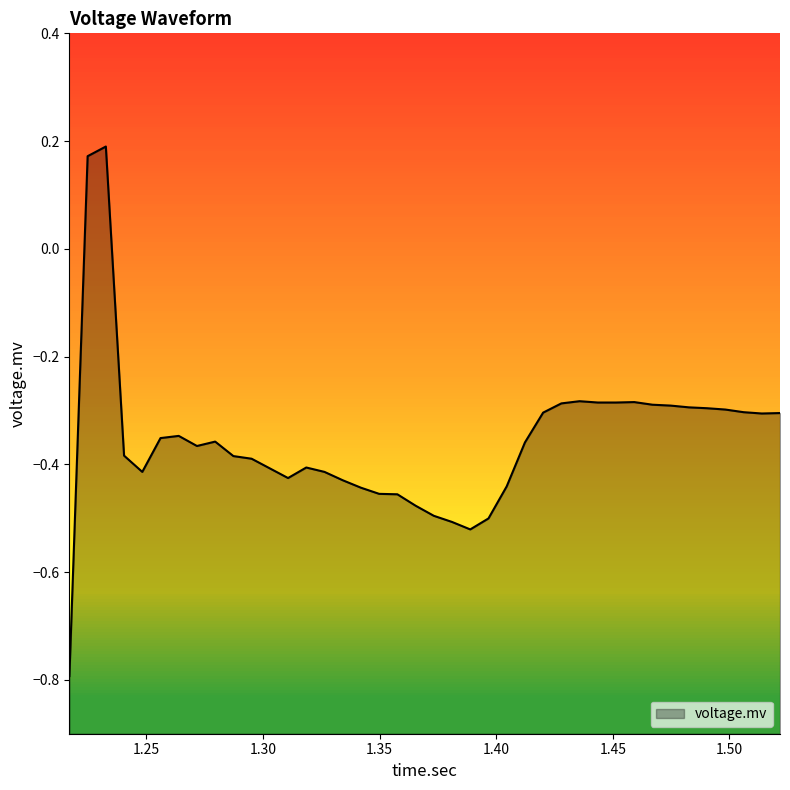

Count the number of values greater than 0.

2